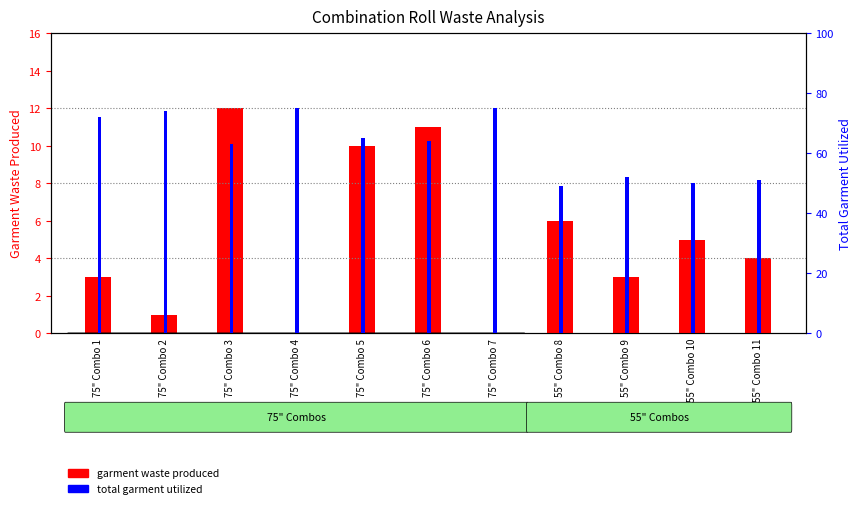

Count the number of data series in this chart.

2